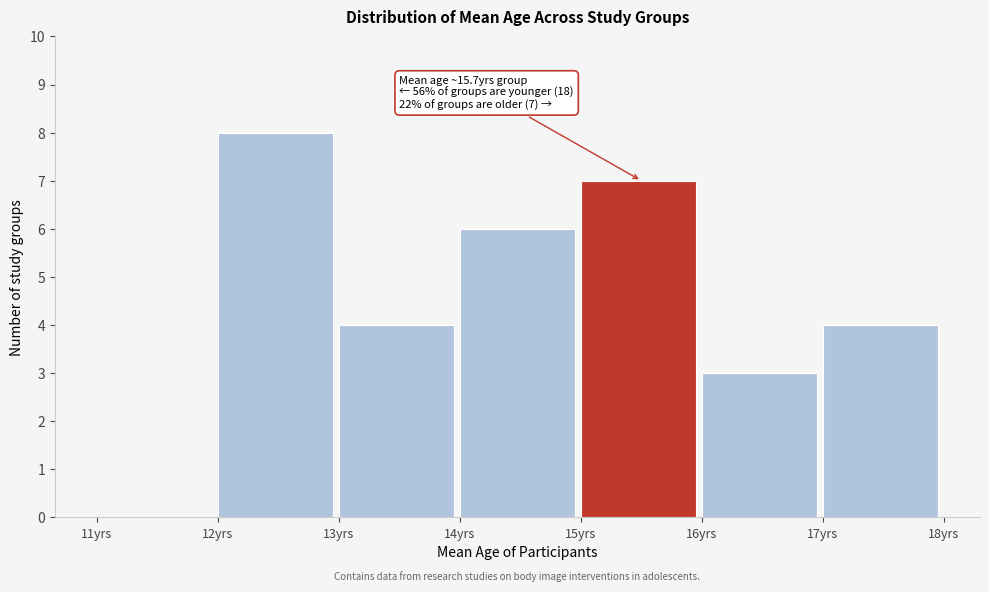

Which range on the x-axis has the tallest bar?

12 to 13